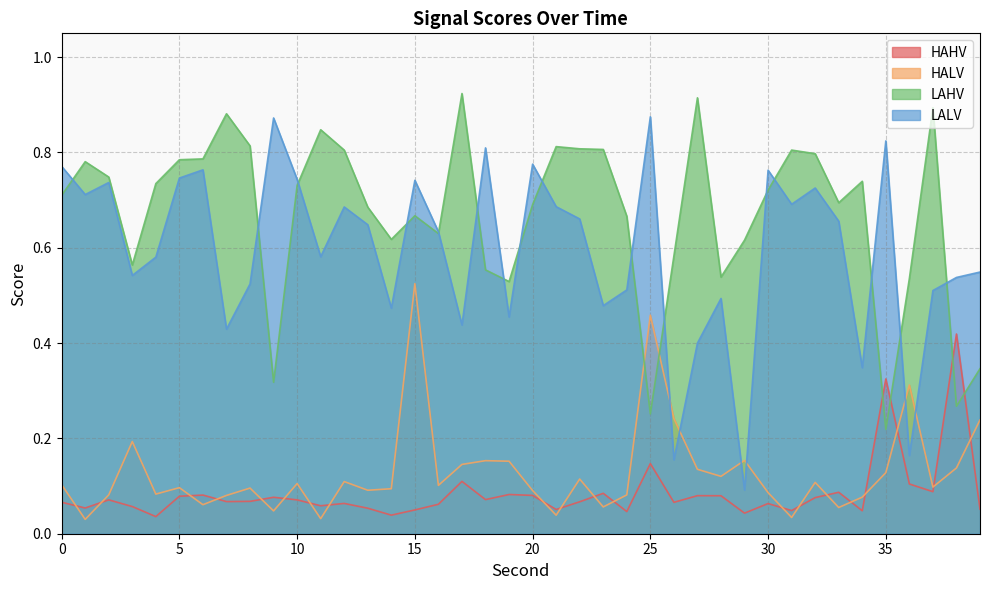

Reading right to left, extract all data points from this chart.

HAHV: 0.1	0.4	0.1	0.1	0.3	0.0	0.1	0.1	0.0	0.1	0.0	0.1	0.1	0.1	0.1	0.0	0.1	0.1	0.1	0.1	0.1	0.1	0.1	0.1	0.0	0.0	0.1	0.1	0.1	0.1	0.1	0.1	0.1	0.1	0.1	0.0	0.1	0.1	0.1	0.1
HALV: 0.2	0.1	0.1	0.3	0.1	0.1	0.1	0.1	0.0	0.1	0.2	0.1	0.1	0.2	0.5	0.1	0.1	0.1	0.0	0.1	0.2	0.2	0.1	0.1	0.5	0.1	0.1	0.1	0.0	0.1	0.0	0.1	0.1	0.1	0.1	0.1	0.2	0.1	0.0	0.1
LAHV: 0.3	0.3	0.9	0.5	0.2	0.7	0.7	0.8	0.8	0.7	0.6	0.5	0.9	0.6	0.3	0.7	0.8	0.8	0.8	0.7	0.5	0.6	0.9	0.6	0.7	0.6	0.7	0.8	0.8	0.7	0.3	0.8	0.9	0.8	0.8	0.7	0.6	0.7	0.8	0.7
LALV: 0.5	0.5	0.5	0.2	0.8	0.3	0.7	0.7	0.7	0.8	0.1	0.5	0.4	0.2	0.9	0.5	0.5	0.7	0.7	0.8	0.5	0.8	0.4	0.6	0.7	0.5	0.6	0.7	0.6	0.7	0.9	0.5	0.4	0.8	0.7	0.6	0.5	0.7	0.7	0.8